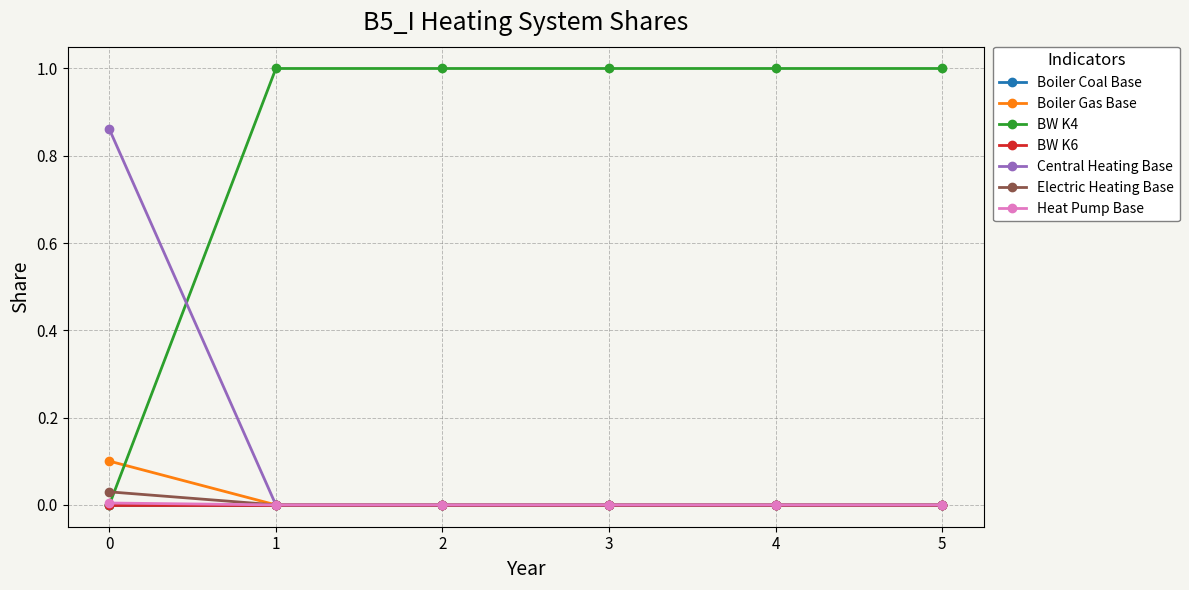

Is this an area chart (filled region under the line)?

No